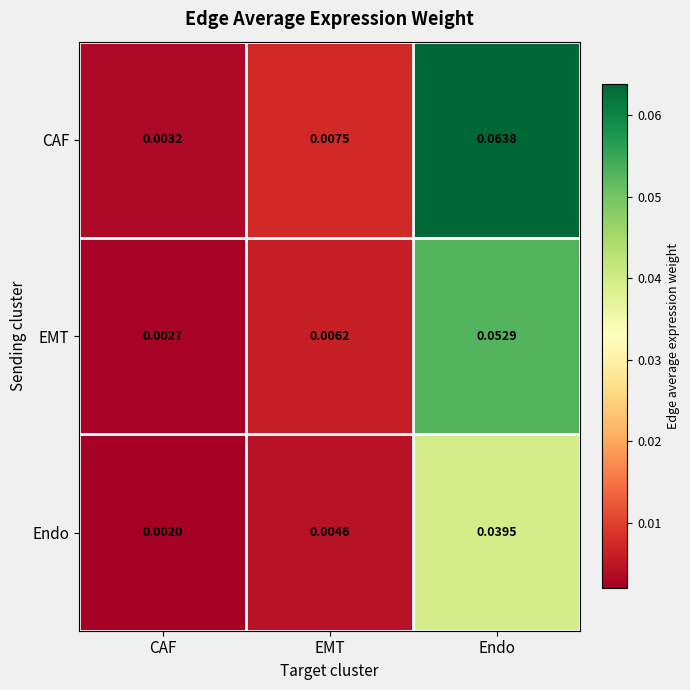

Is the value of CAF at EMT greater than the value of EMT at CAF?

Yes